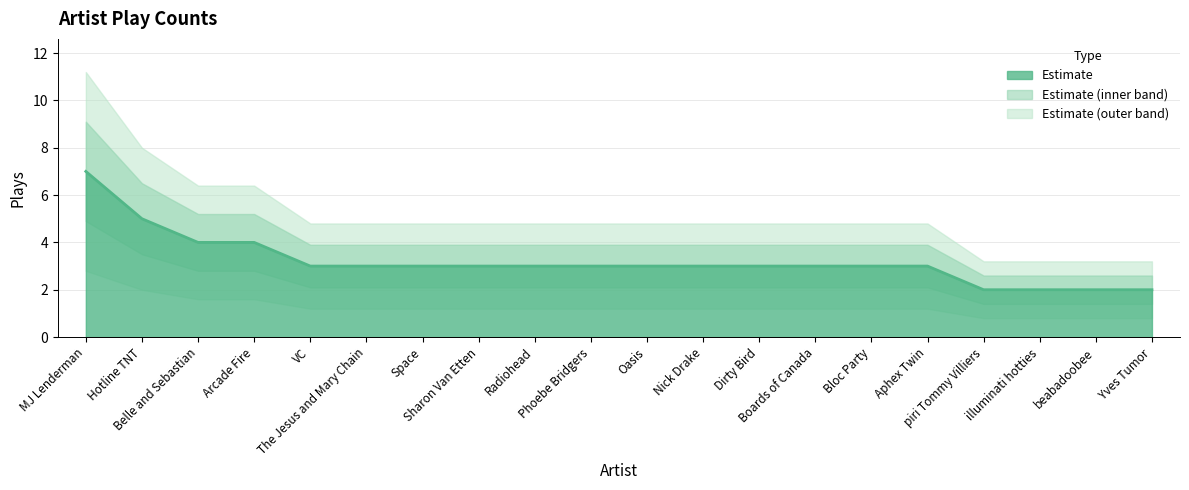

Rank the categories by value from highest to lowest.

MJ Lenderman, Hotline TNT, Belle and Sebastian, Arcade Fire, VC, The Jesus and Mary Chain, Space, Sharon Van Etten, Radiohead, Phoebe Bridgers, Oasis, Nick Drake, Dirty Bird, Boards of Canada, Bloc Party, Aphex Twin, piri Tommy Villiers, illuminati hotties, beabadoobee, Yves Tumor